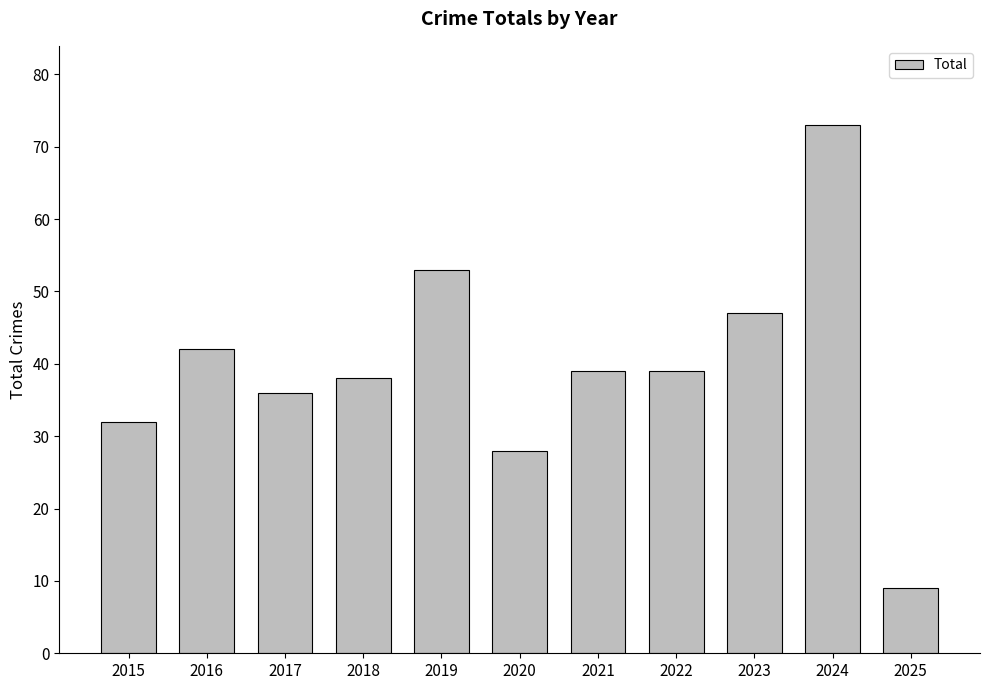

What is the value of the 4th bar from the left?

38